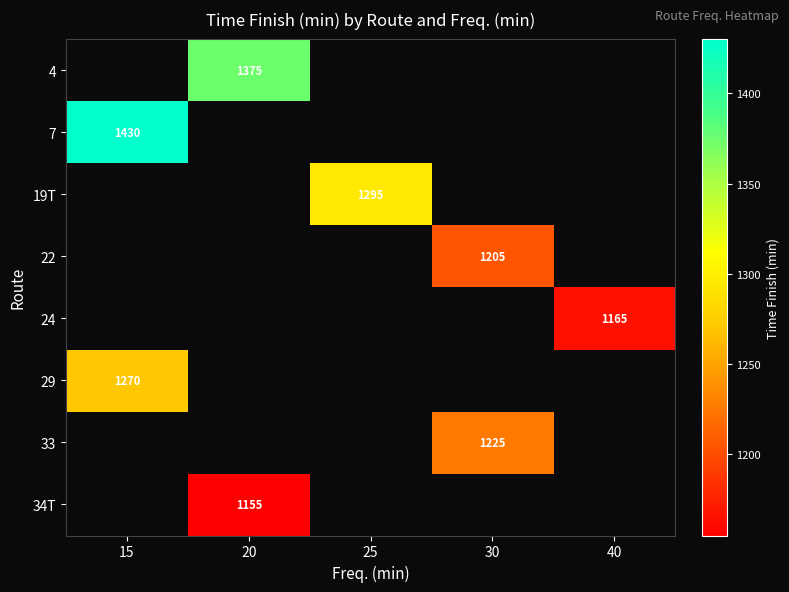

Which has a higher value, 40 or 20?

20